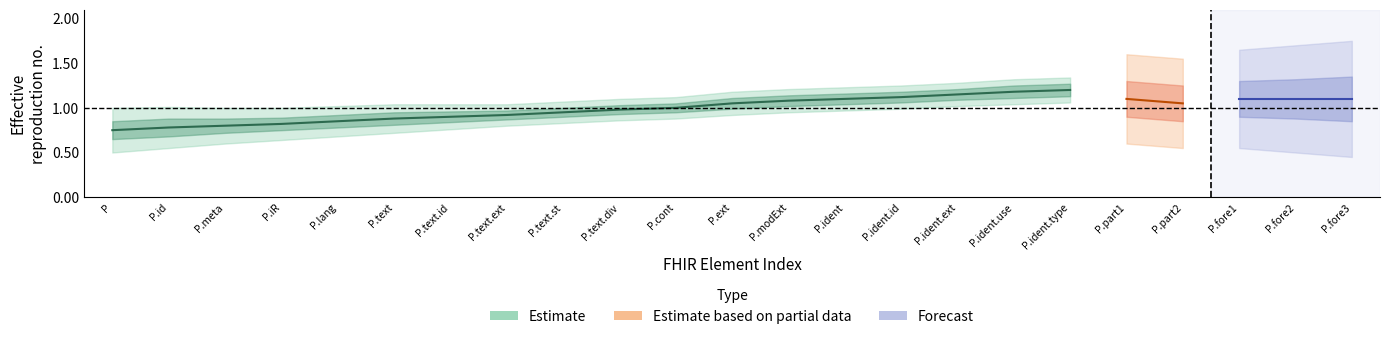

The chart shows a value of 0.9 at P.text.id. True or false?

True